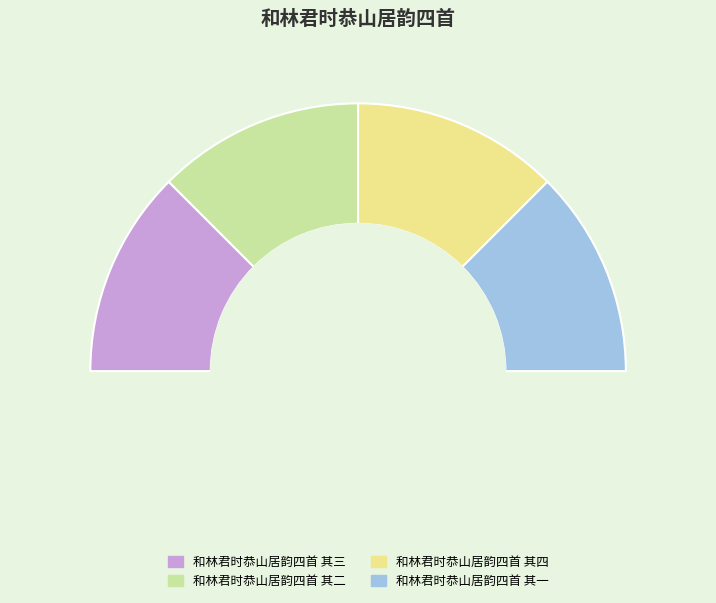

Rank the categories by value from lowest to highest.

和林君时恭山居韵四首 其一, 和林君时恭山居韵四首 其二, 和林君时恭山居韵四首 其三, 和林君时恭山居韵四首 其四